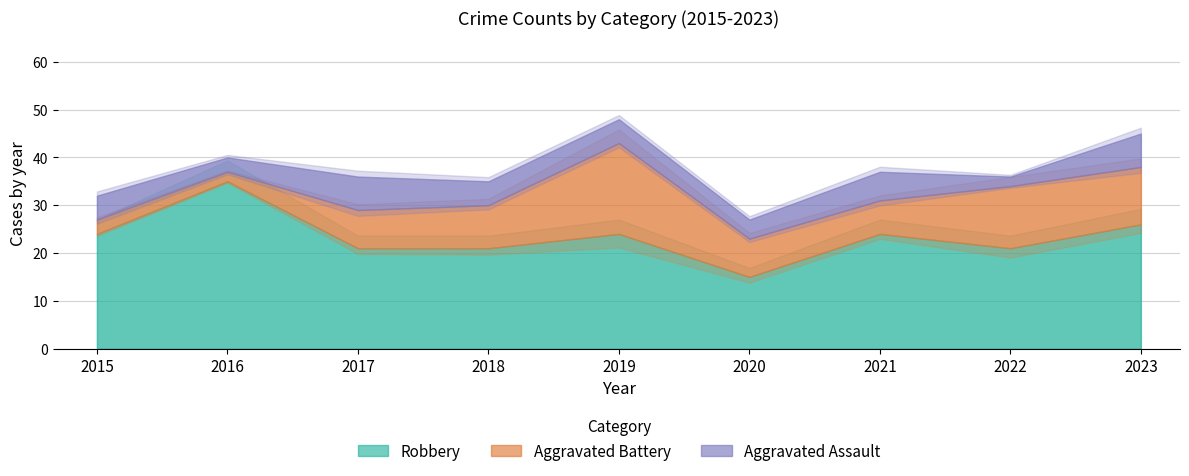

Is it true that Aggravated Assault equals 3 at 2016?

True